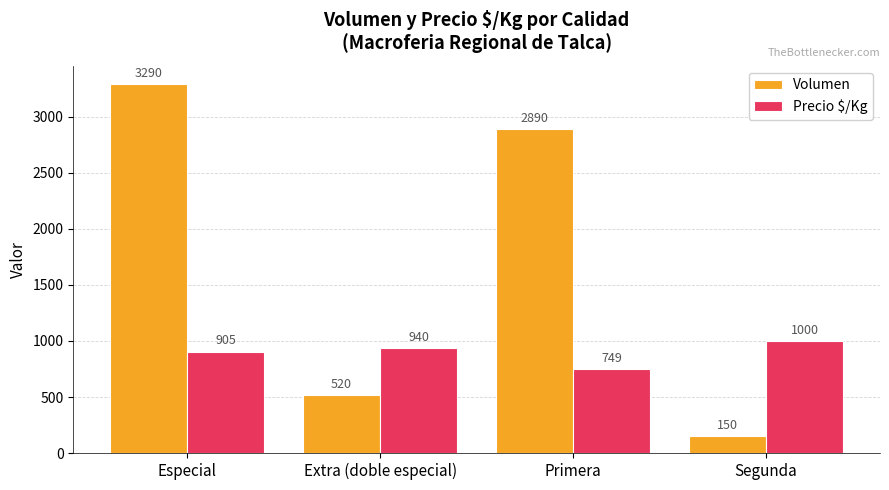

How many data points does each series have?

4